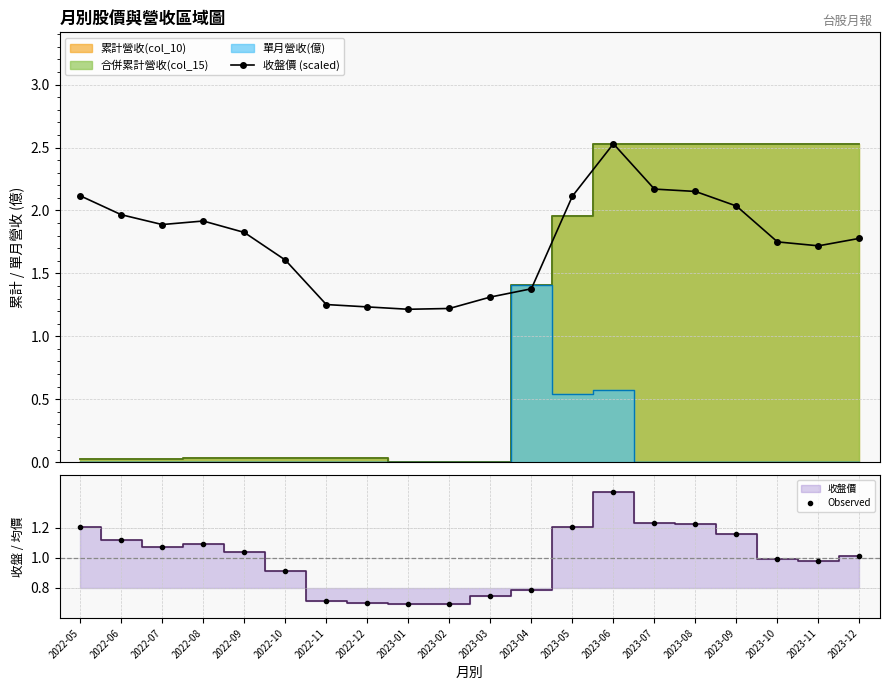

What is the difference between the highest and lowest values at 2023-02?

0.5